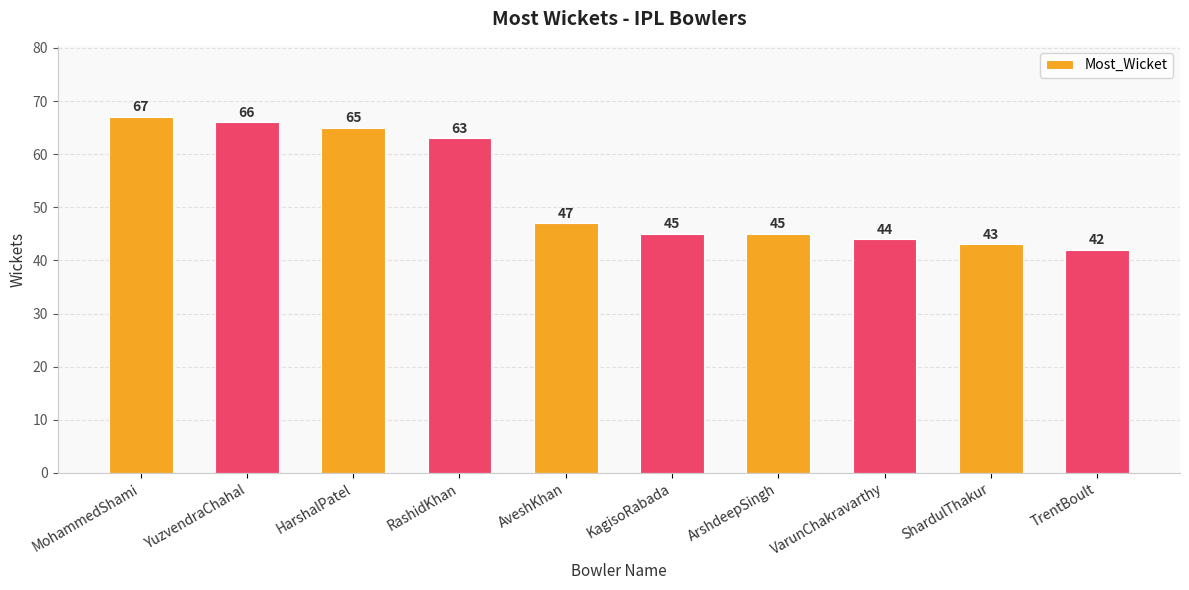

What is the sum of the values at AveshKhan and VarunChakravarthy?

91